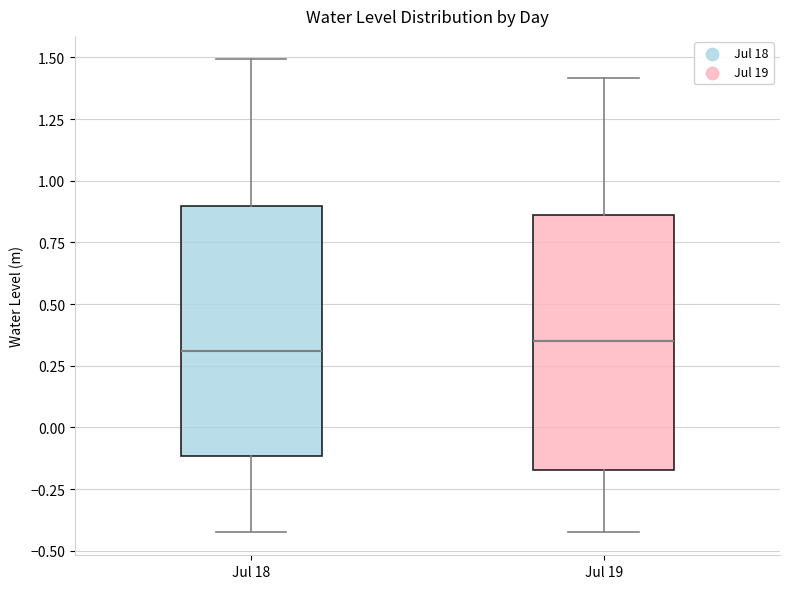

Where is the lower edge of the box for Jul 18 on the y-axis? The values are not printed on the chart, so give them approximately, as read against the axis.

-0.10